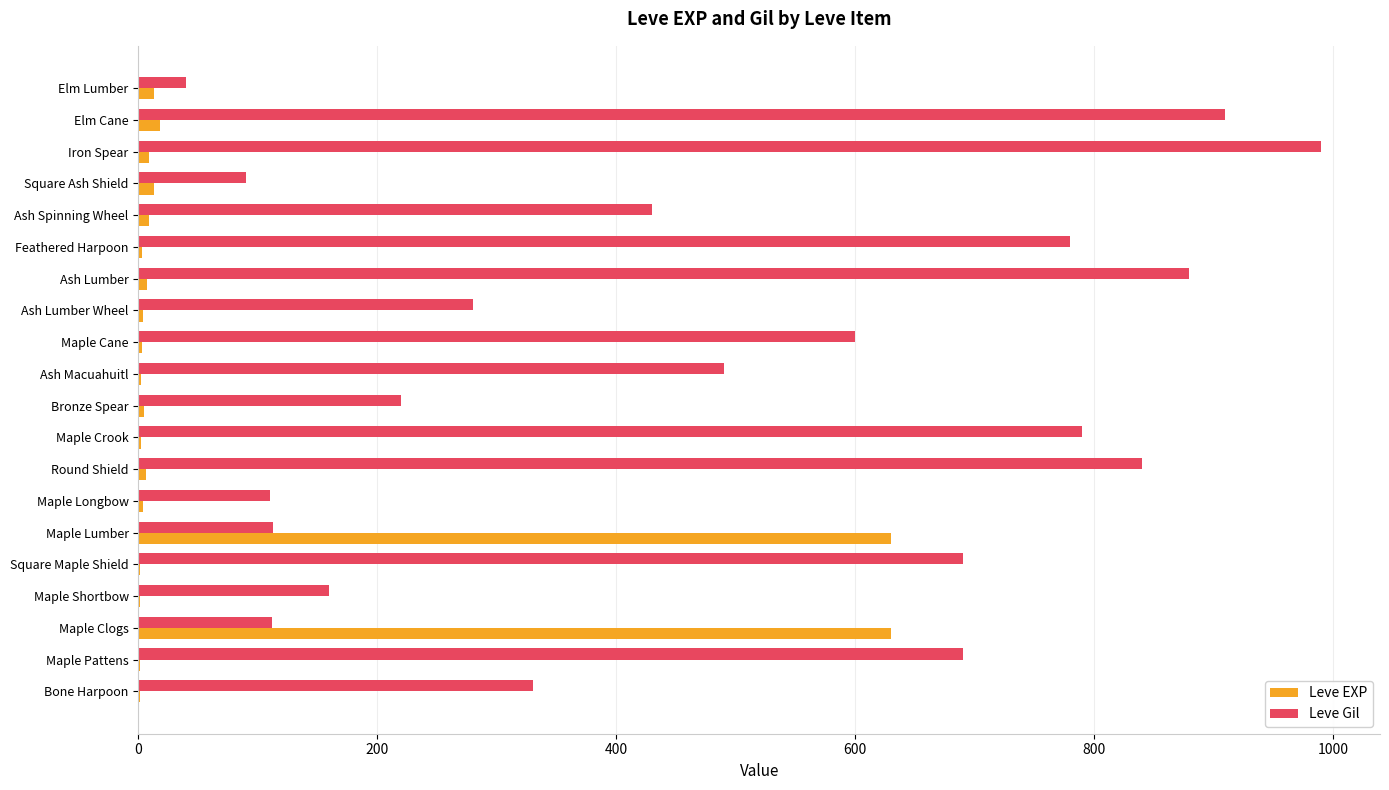

Which series has the largest range (max minus min)?

Leve Gil